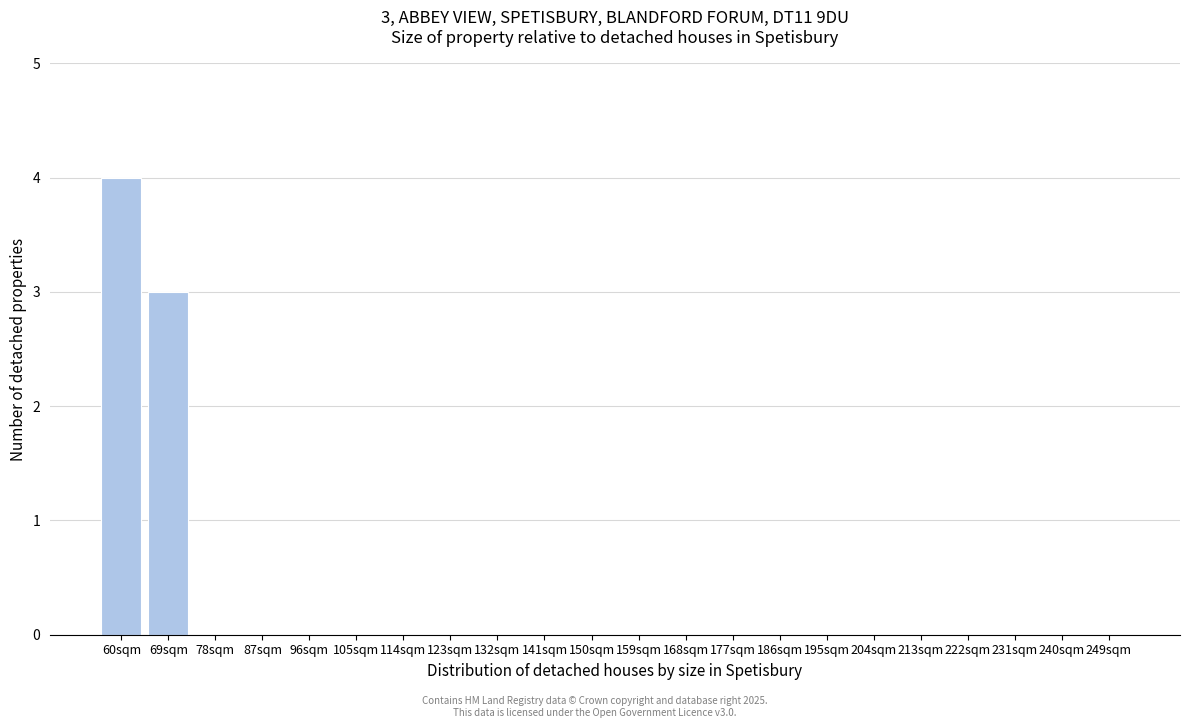

Reading right to left, what are all the values shown in this chart?

249sqm=0	240sqm=0	231sqm=0	222sqm=0	213sqm=0	204sqm=0	195sqm=0	186sqm=0	177sqm=0	168sqm=0	159sqm=0	150sqm=0	141sqm=0	132sqm=0	123sqm=0	114sqm=0	105sqm=0	96sqm=0	87sqm=0	78sqm=0	69sqm=3	60sqm=4